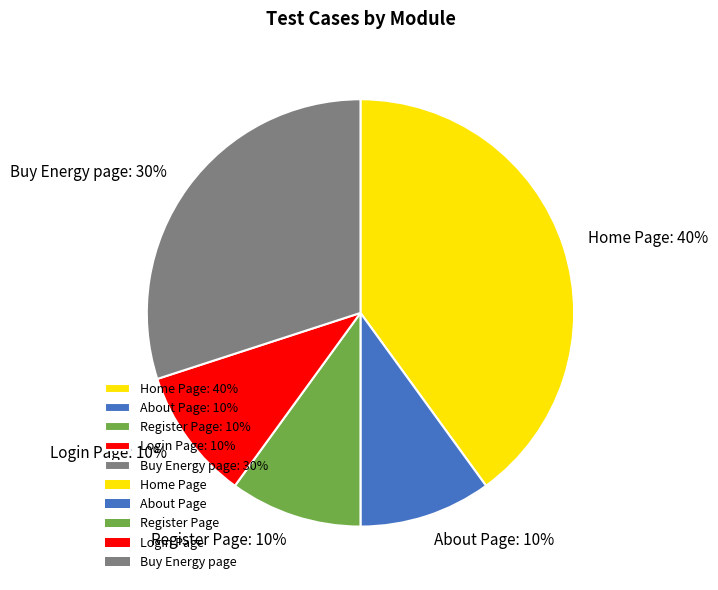

Is there a majority slice in this chart?

No